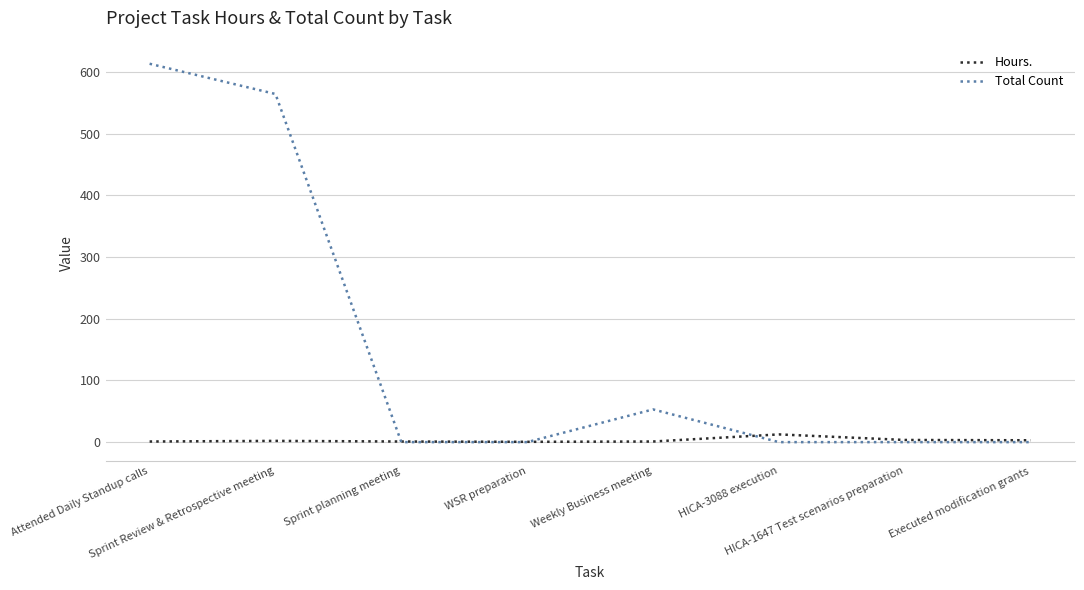

At which category is the sum across all series the highest?

Attended Daily Standup calls